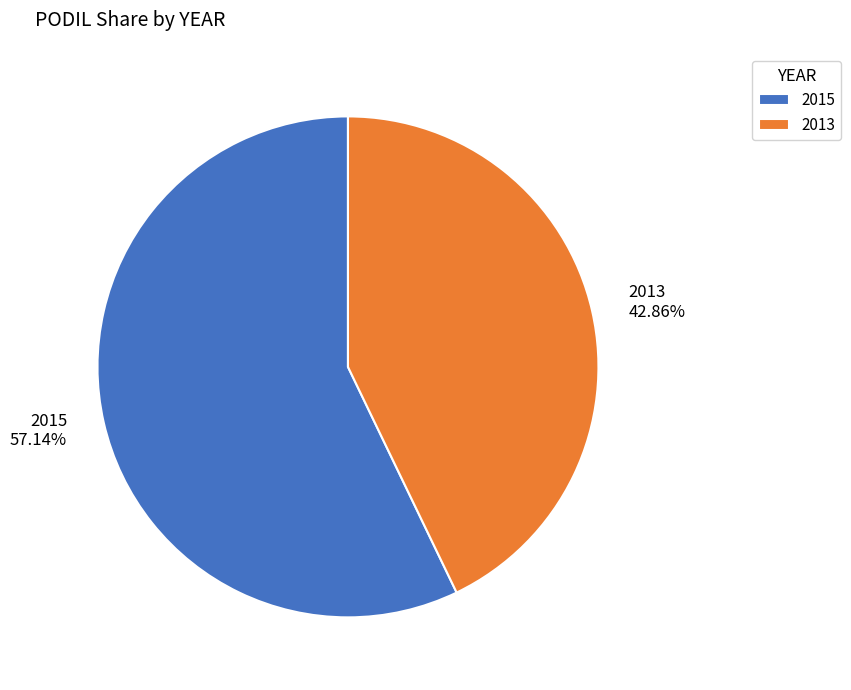

To the nearest percent, what is the combined percentage of 2013 and 2015?

100%